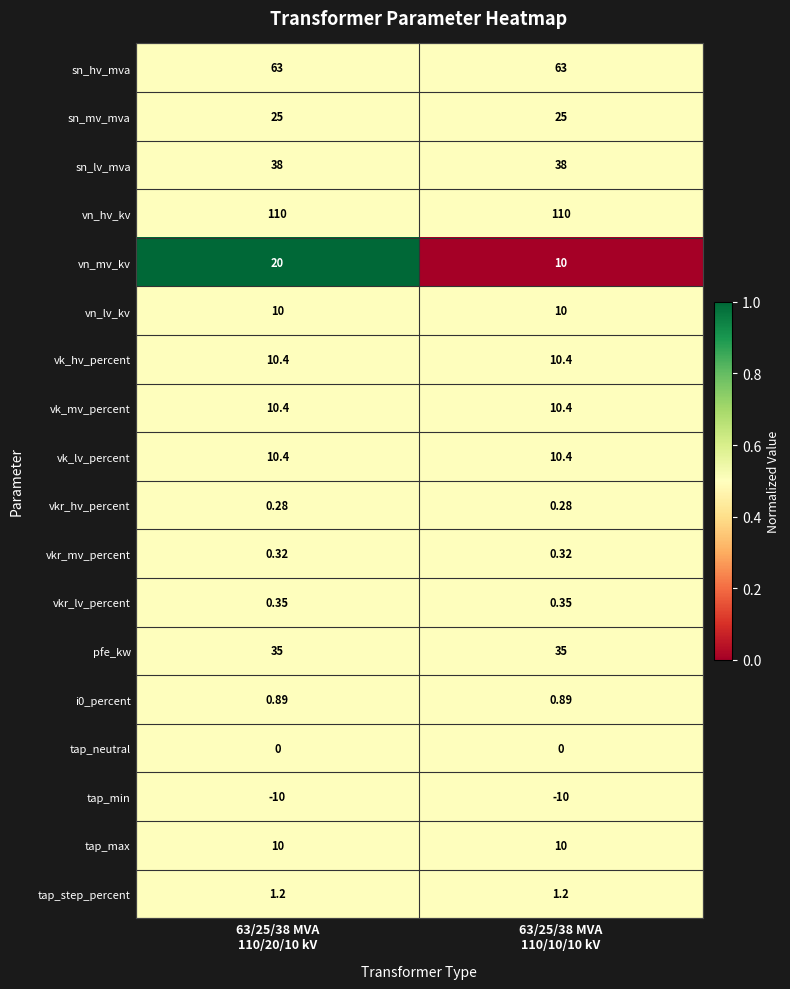

Which series has the largest range (max minus min)?

vn_mv_kv